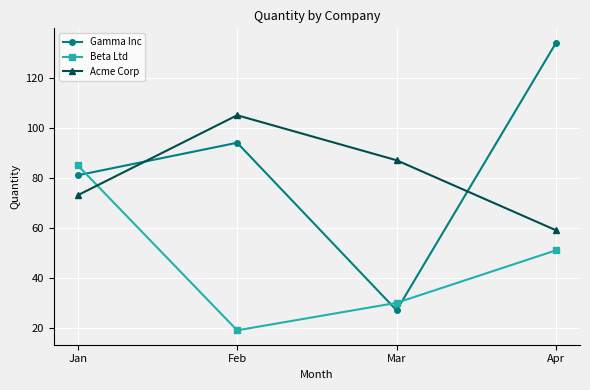

What is the minimum value for Gamma Inc?

27